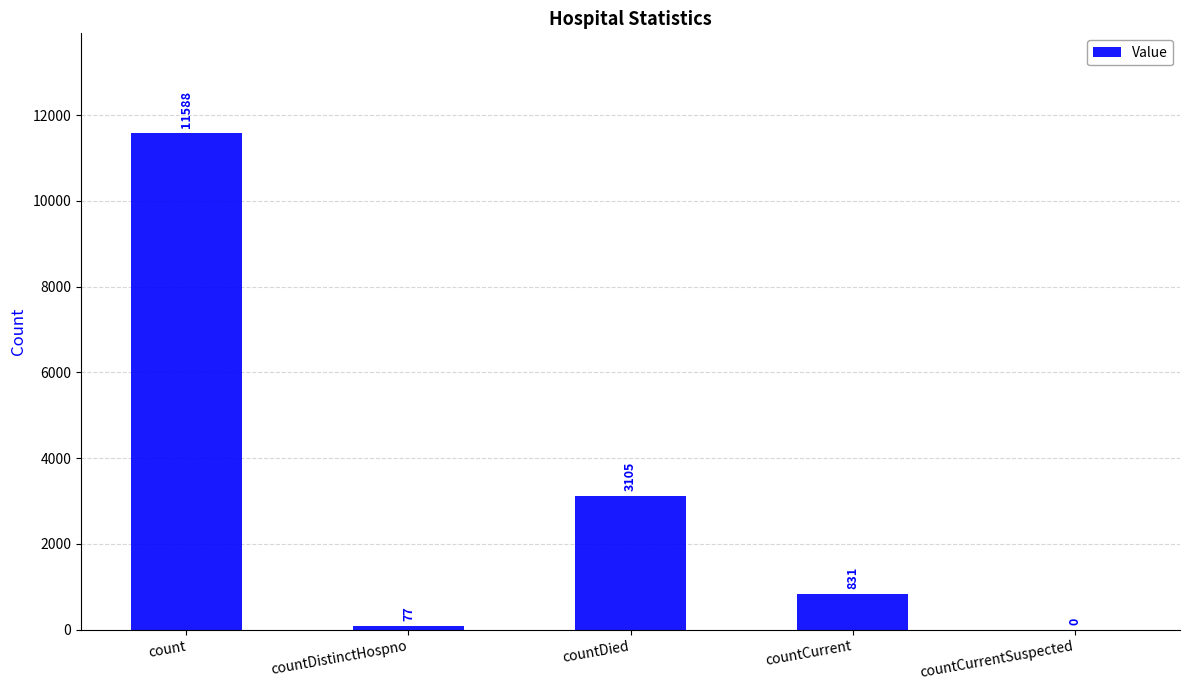

Are the bars horizontal?

No